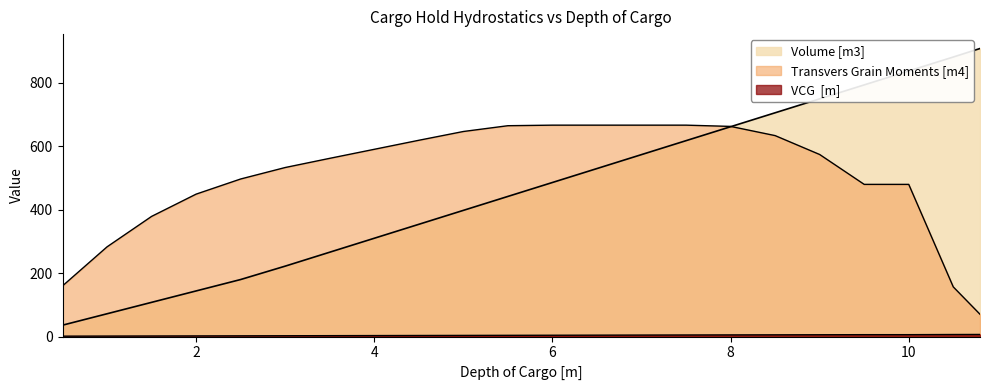

What is the total value across all series at 3.5?

830.8